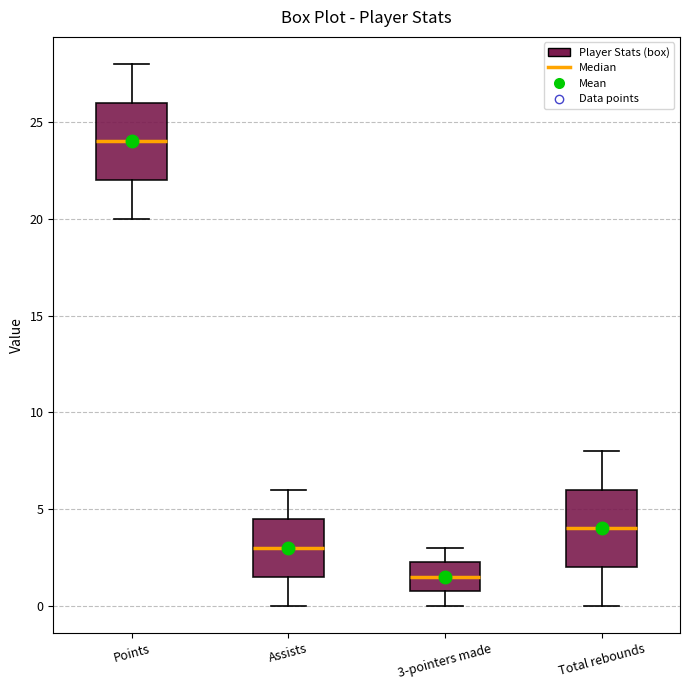

Reading left to right, read every box against the y-axis: the position of its median line, the range the box covers, and the ends of its whiskers. The values are not printed on the chart, so give them approximately, as read against the axis.

Points: median 24.0, box 22.0 to 26.0, whiskers 20.0 to 28.0
Assists: median 3.0, box 1.5 to 4.5, whiskers 0.0 to 6.0
3-pointers made: median 1.5, box 1.0 to 2.5, whiskers 0.0 to 3.0
Total rebounds: median 4.0, box 2.0 to 6.0, whiskers 0.0 to 8.0